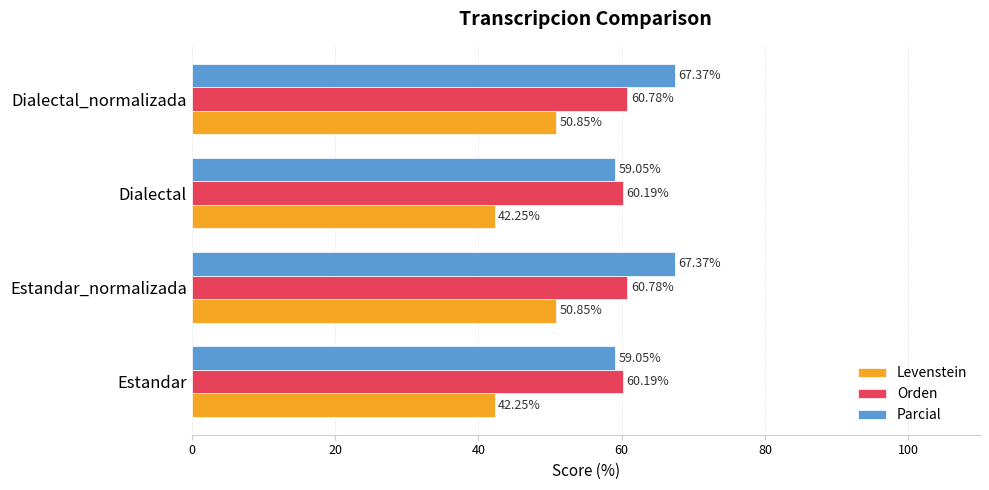

What are all the series names shown in the legend?

Levenstein, Orden, Parcial